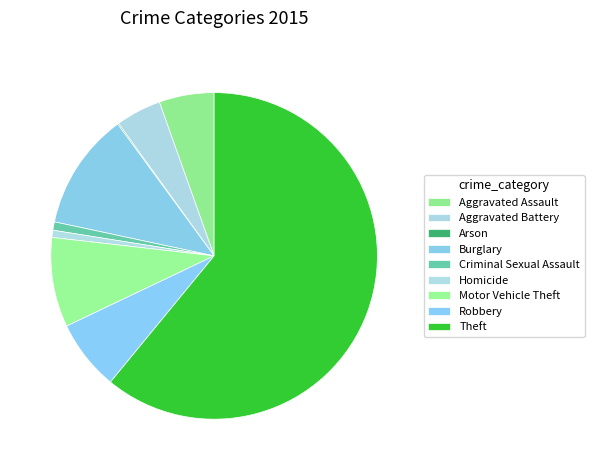

What is the change in value from Aggravated Battery to Burglary?

+60